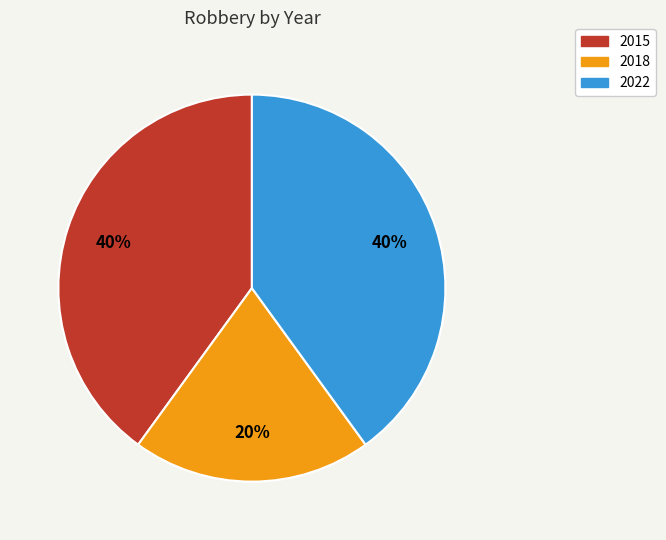

What is the smallest slice in the pie chart?

2018